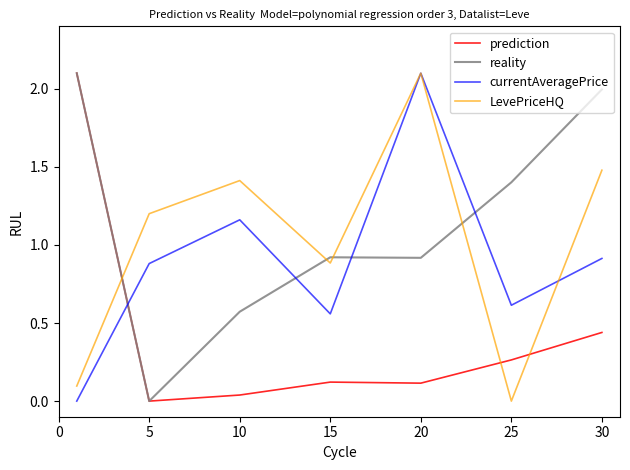

Which series has the largest total across all categories?

reality